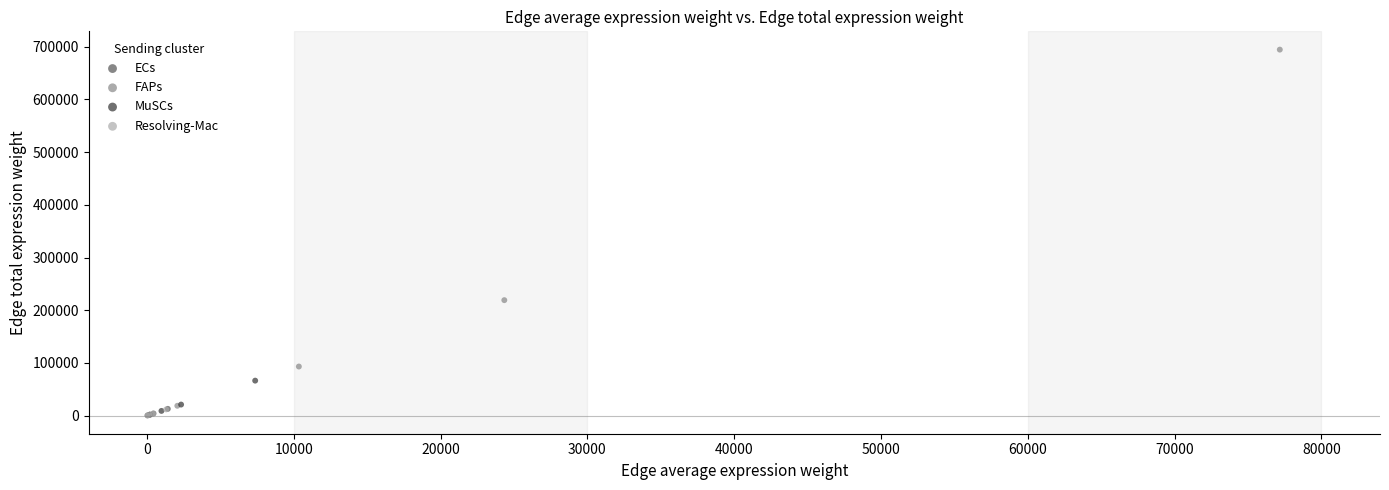

Which series has the widest spread of Y values?

FAPs